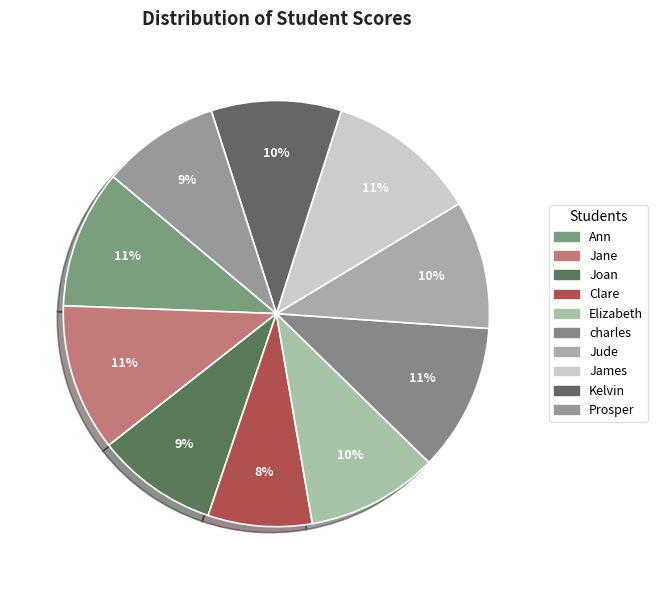

Is there a majority slice in this chart?

No